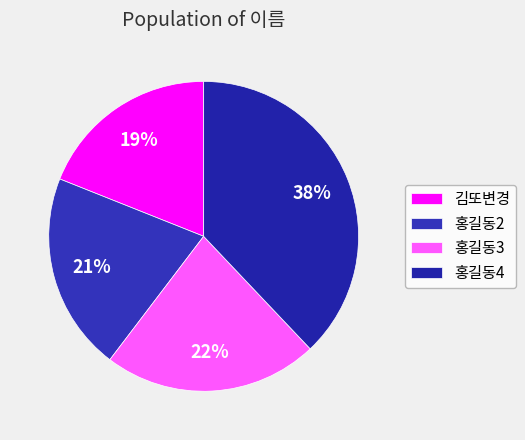

Is there a majority slice in this chart?

No